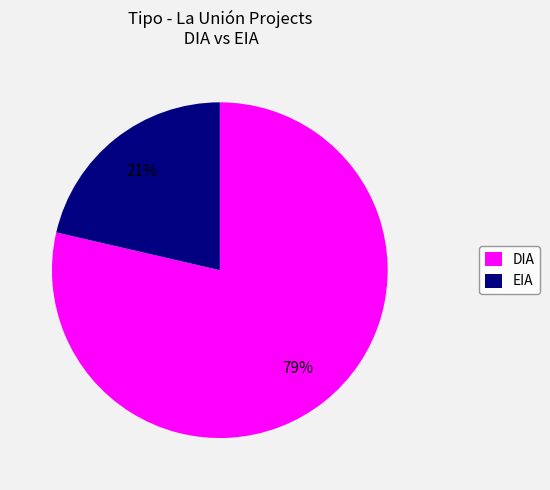

Is it true that EIA is 16% of the pie?

False